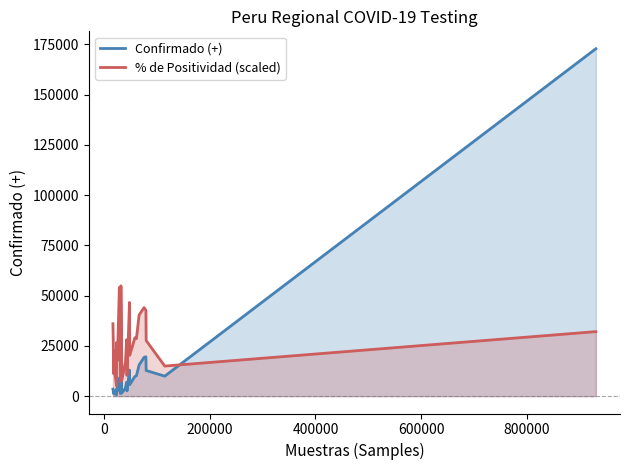

Rank the series by their maximum value, from lowest to highest.

% de Positividad (scaled), Confirmado (+)